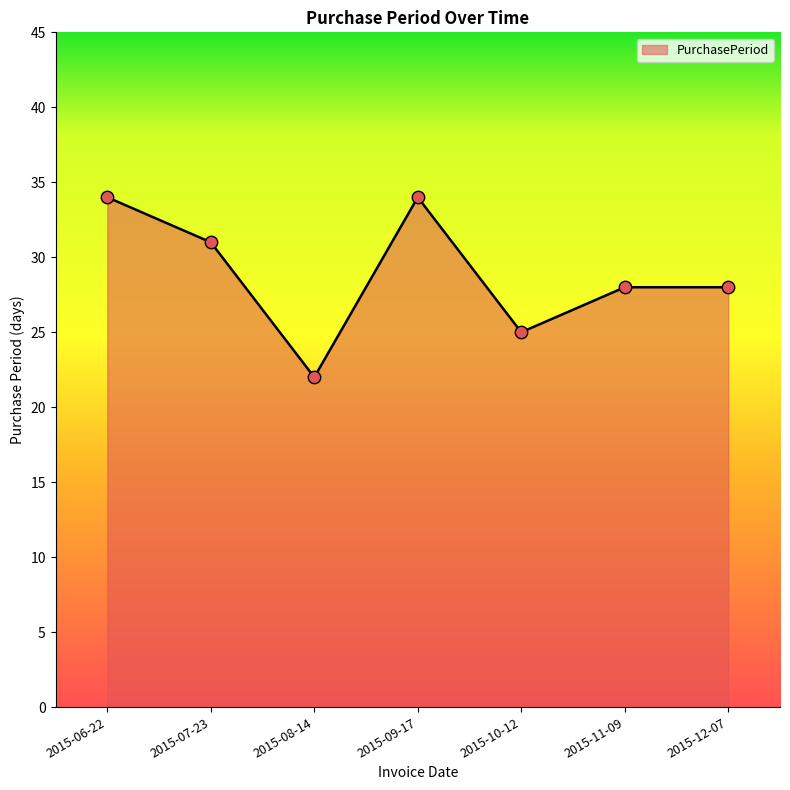

What is the ratio of the value at 2015-11-09 to the value at 2015-08-14?

1.3